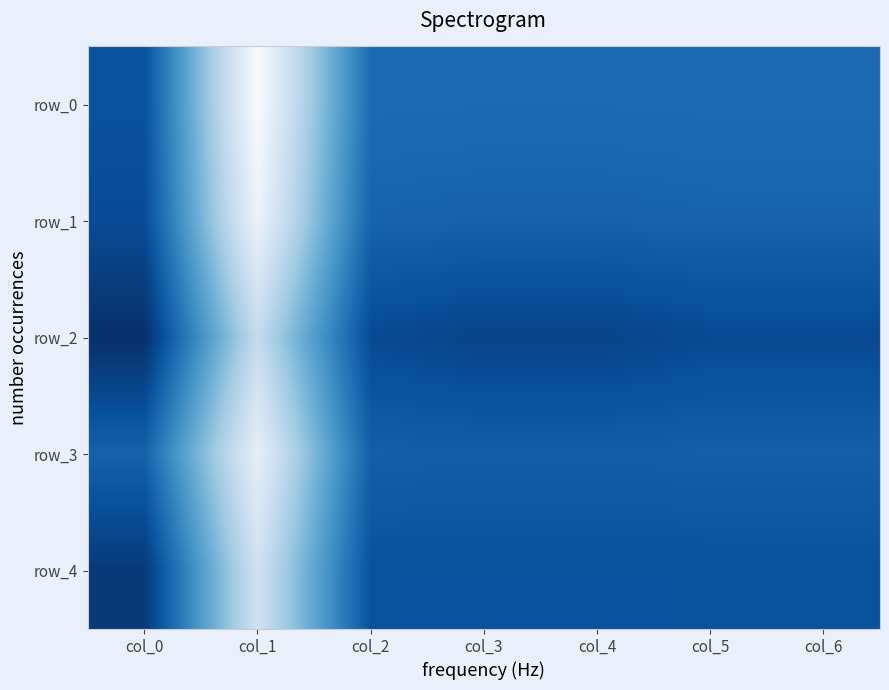

Is the value of row_0 at col_0 greater than the value of row_4 at col_0?

No